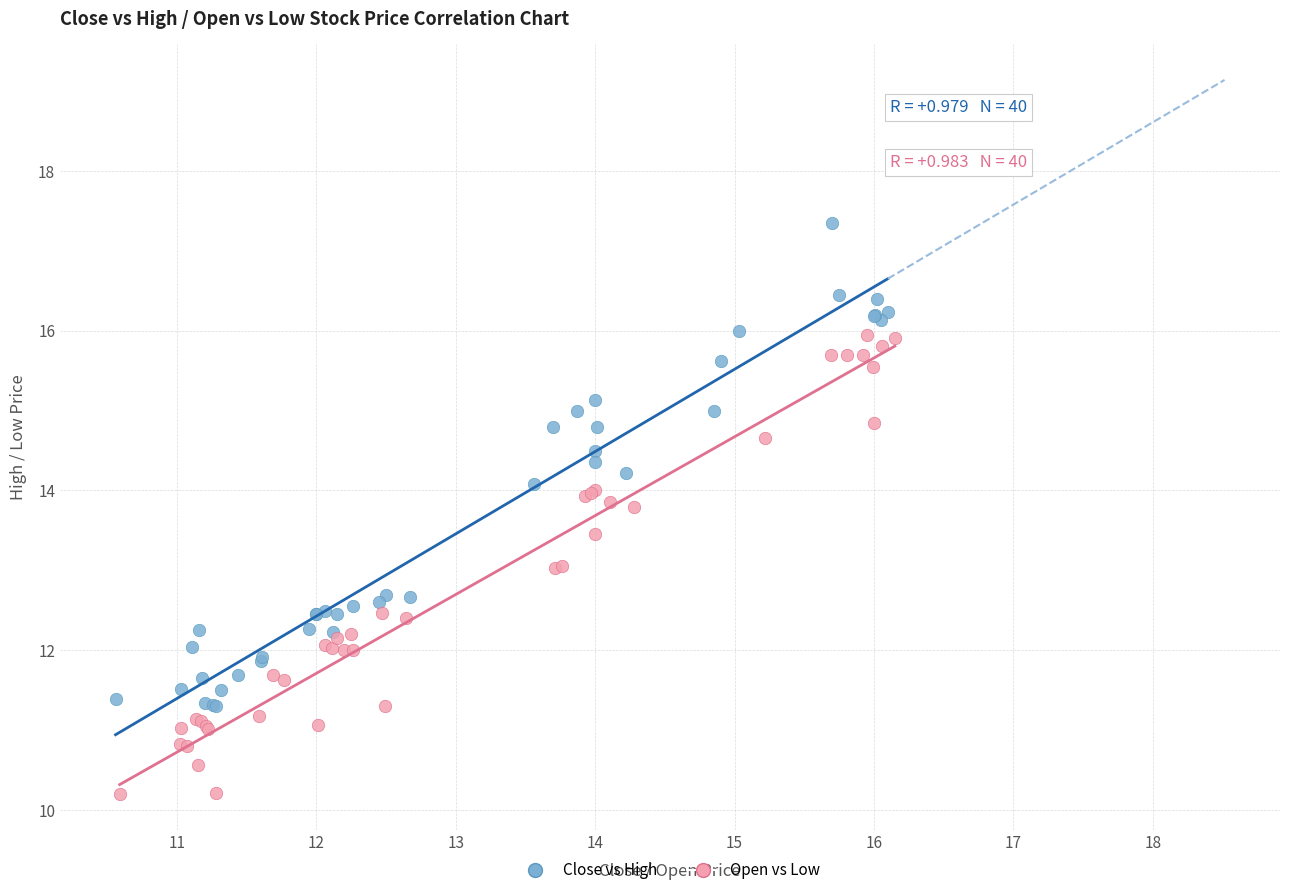

Which series contains the highest Y value?

Close vs High